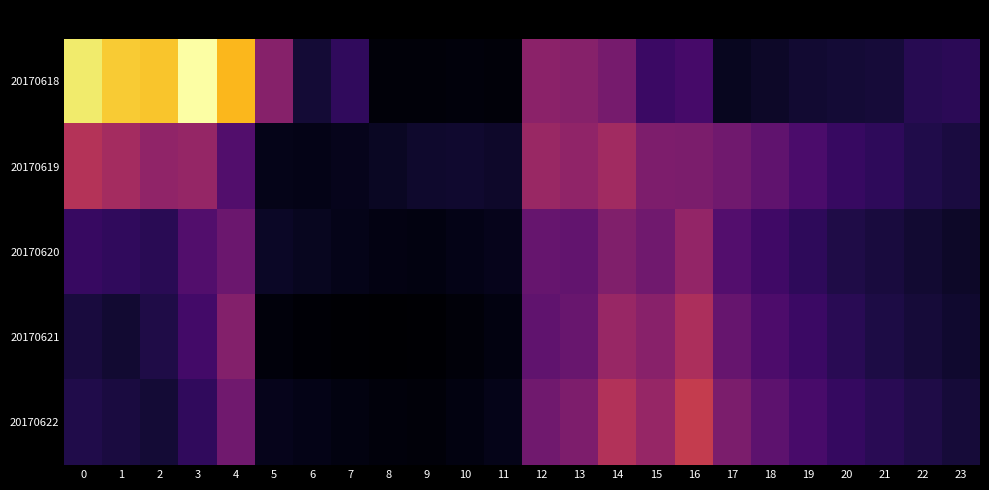

Count the number of categories in the chart.

24